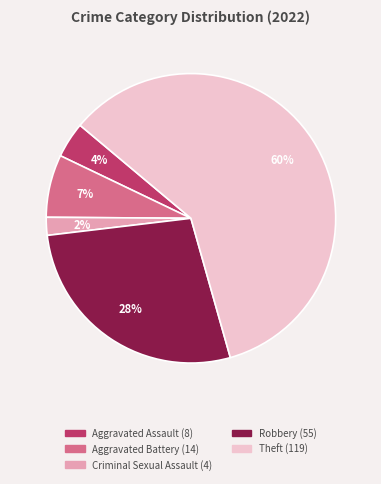

To the nearest percent, what is the combined percentage of Theft and Aggravated Battery?

66%